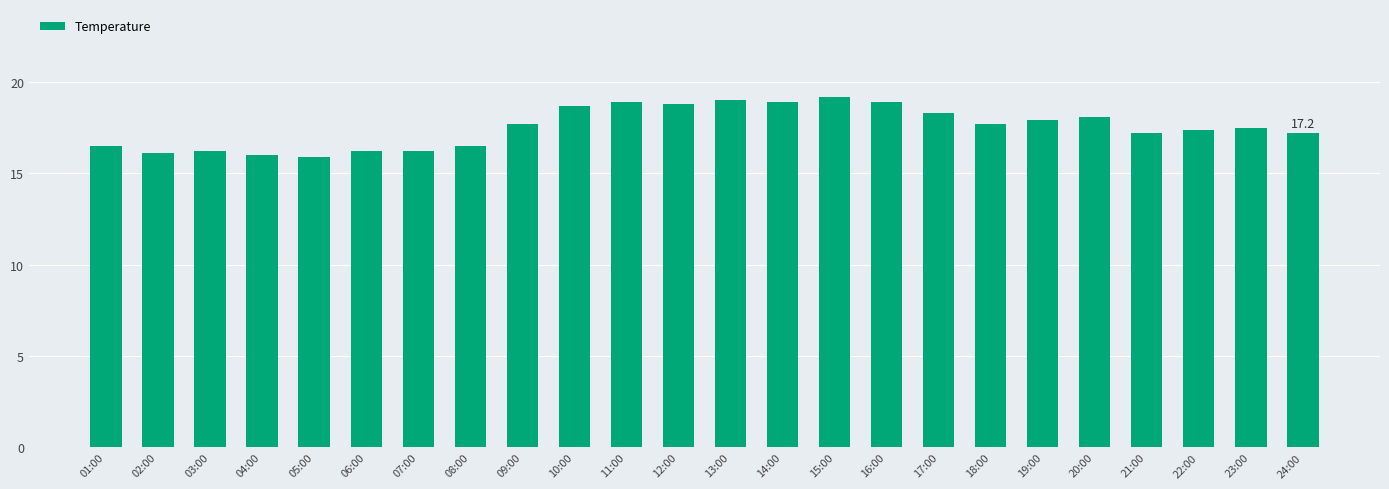

The chart shows a value of 11.8 at 20:00. True or false?

False